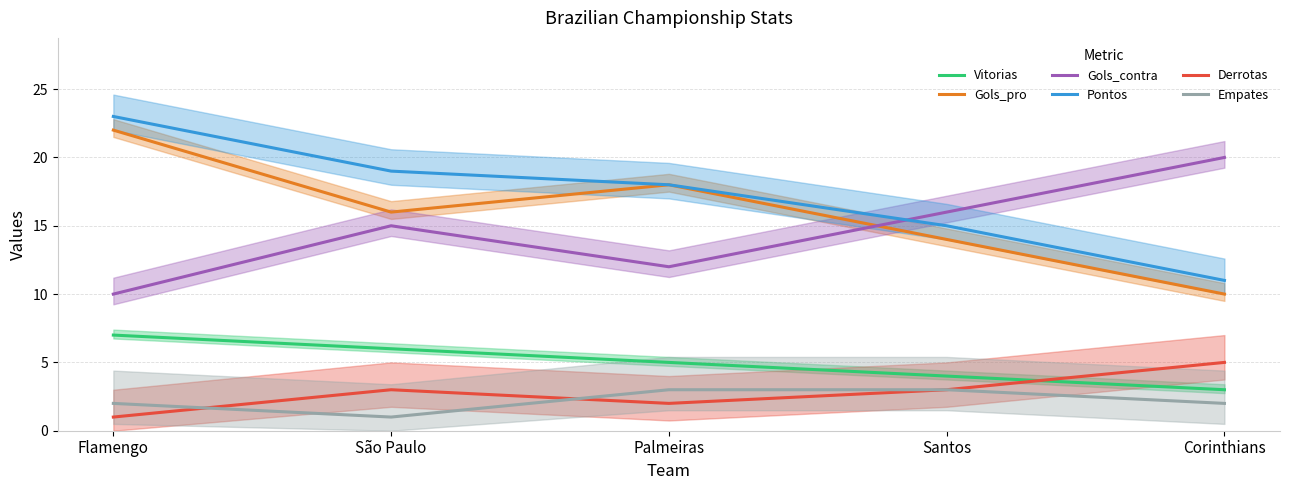

What are all the series names shown in the legend?

Vitorias, Gols_pro, Gols_contra, Pontos, Derrotas, Empates